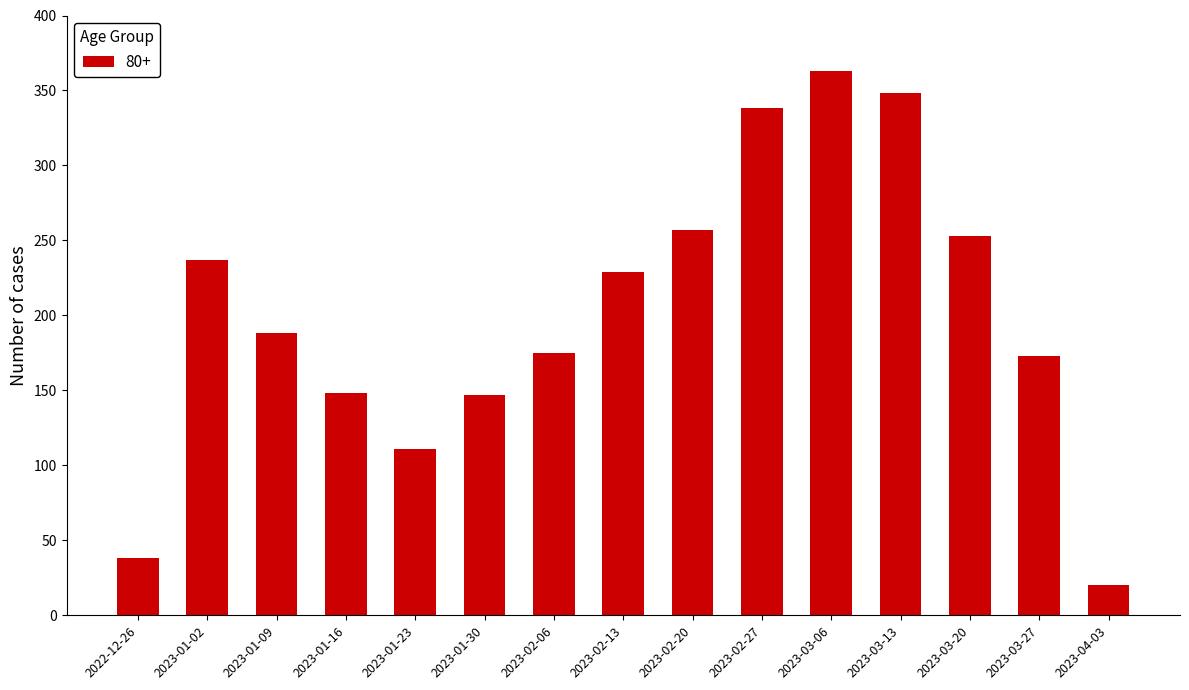

What is the minimum value shown in the chart?

20